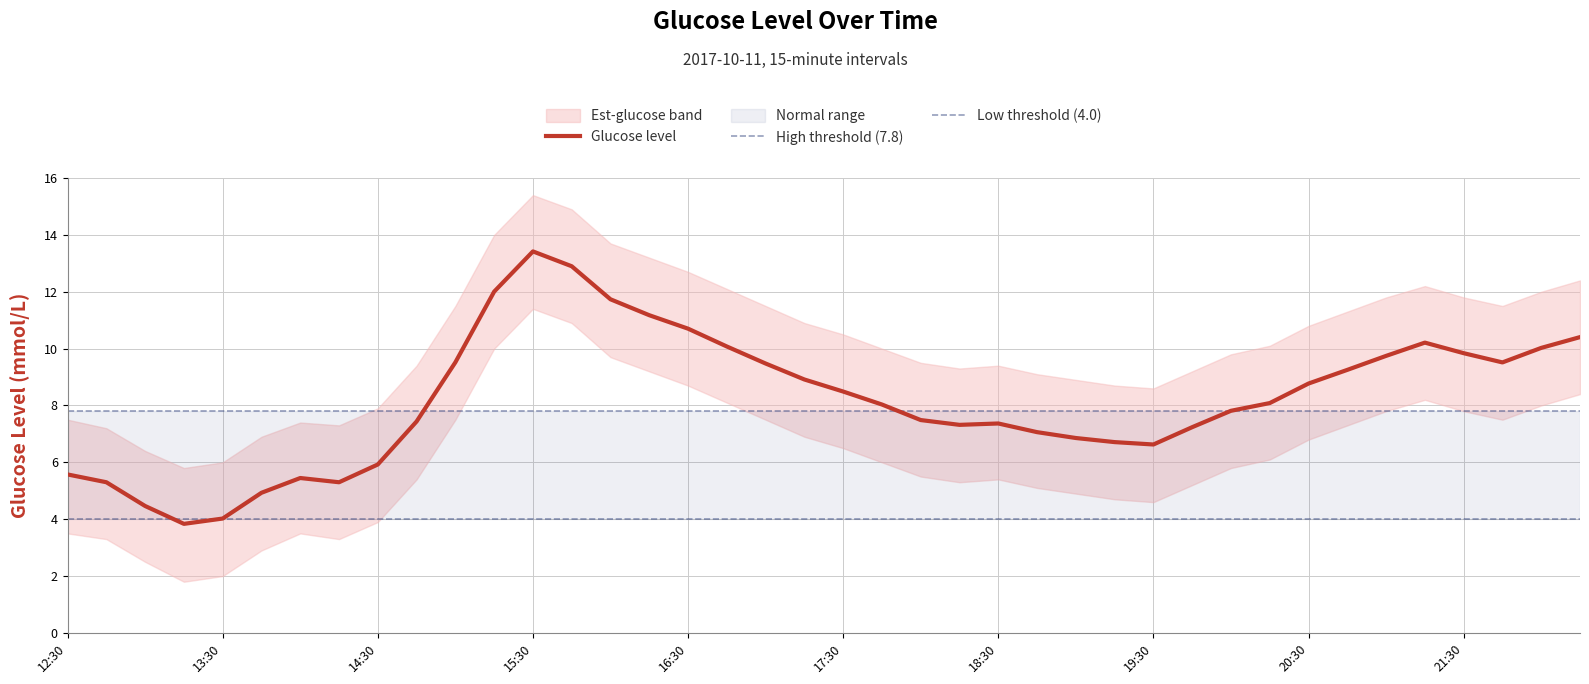

What is the value of the glucose_level point at the 14th from the left?

12.9